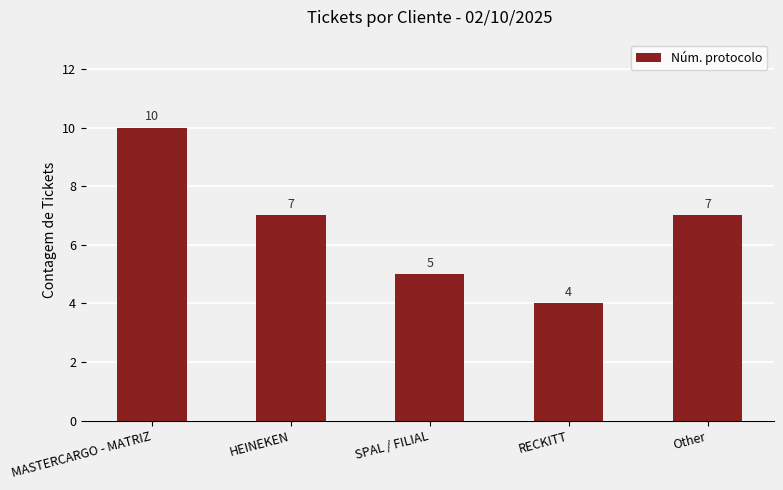

What is the label of the 1st bar from the right?

Other